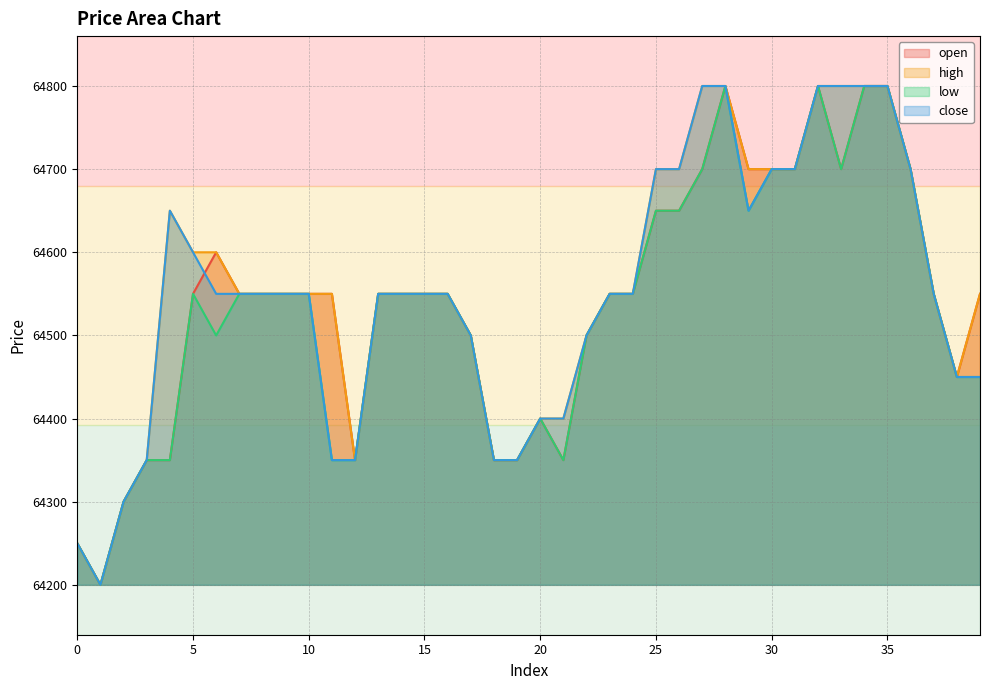

Reading left to right, list all the values displayed in this chart.

open: 0=64250	1=64200	2=64300	3=64350	4=64350	5=64550	6=64600	7=64550	8=64550	9=64550	10=64550	11=64550	12=64350	13=64550	14=64550	15=64550	16=64550	17=64500	18=64350	19=64350	20=64400	21=64350	22=64500	23=64550	24=64550	25=64650	26=64650	27=64700	28=64800	29=64700	30=64700	31=64700	32=64800	33=64700	34=64800	35=64800	36=64700	37=64550	38=64450	39=64550
high: 0=64250	1=64200	2=64300	3=64350	4=64650	5=64600	6=64600	7=64550	8=64550	9=64550	10=64550	11=64550	12=64350	13=64550	14=64550	15=64550	16=64550	17=64500	18=64350	19=64350	20=64400	21=64400	22=64500	23=64550	24=64550	25=64700	26=64700	27=64800	28=64800	29=64700	30=64700	31=64700	32=64800	33=64800	34=64800	35=64800	36=64700	37=64550	38=64450	39=64550
low: 0=64250	1=64200	2=64300	3=64350	4=64350	5=64550	6=64500	7=64550	8=64550	9=64550	10=64550	11=64350	12=64350	13=64550	14=64550	15=64550	16=64550	17=64500	18=64350	19=64350	20=64400	21=64350	22=64500	23=64550	24=64550	25=64650	26=64650	27=64700	28=64800	29=64650	30=64700	31=64700	32=64800	33=64700	34=64800	35=64800	36=64700	37=64550	38=64450	39=64450
close: 0=64250	1=64200	2=64300	3=64350	4=64650	5=64600	6=64550	7=64550	8=64550	9=64550	10=64550	11=64350	12=64350	13=64550	14=64550	15=64550	16=64550	17=64500	18=64350	19=64350	20=64400	21=64400	22=64500	23=64550	24=64550	25=64700	26=64700	27=64800	28=64800	29=64650	30=64700	31=64700	32=64800	33=64800	34=64800	35=64800	36=64700	37=64550	38=64450	39=64450